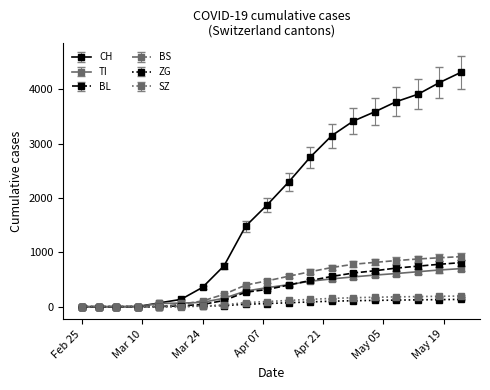

Which series has the largest total across all categories?

CH